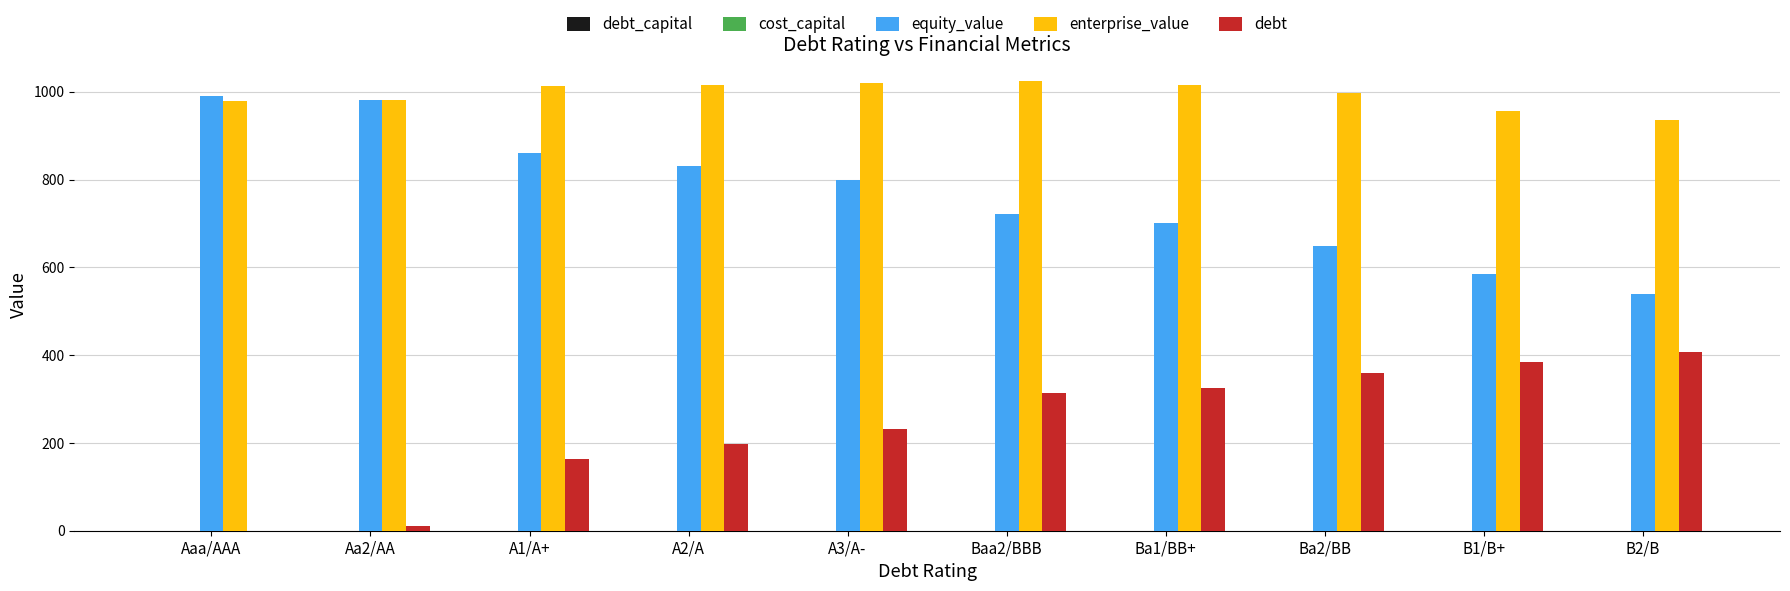

The value of enterprise_value at A3/A- is 1019.2. True or false?

True